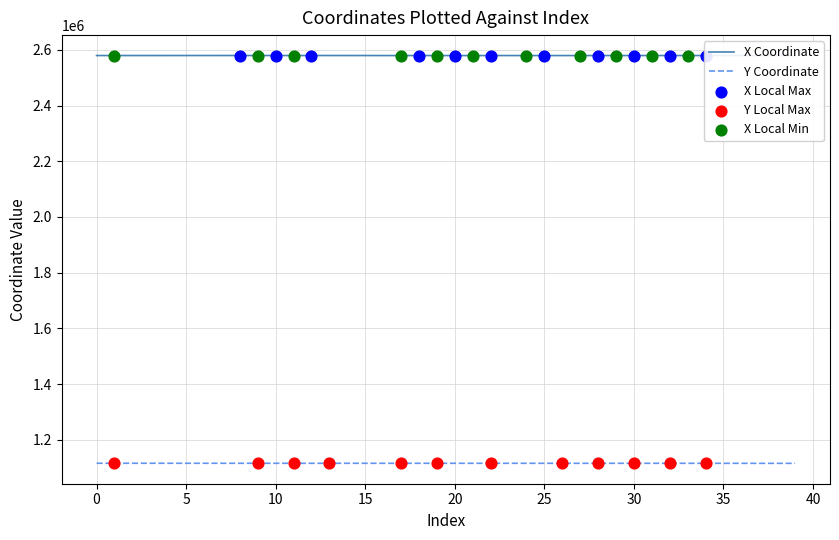

At which category is the sum across all series the highest?

9